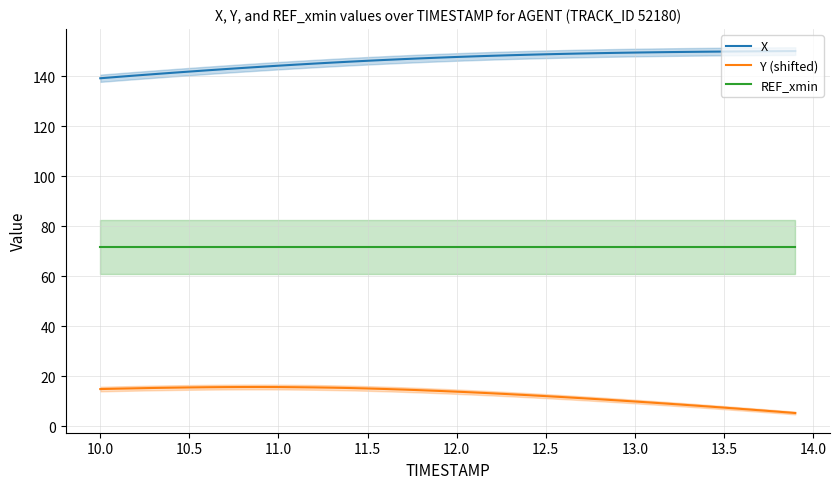

True or false: Y (shifted) and X intersect in this chart.

False